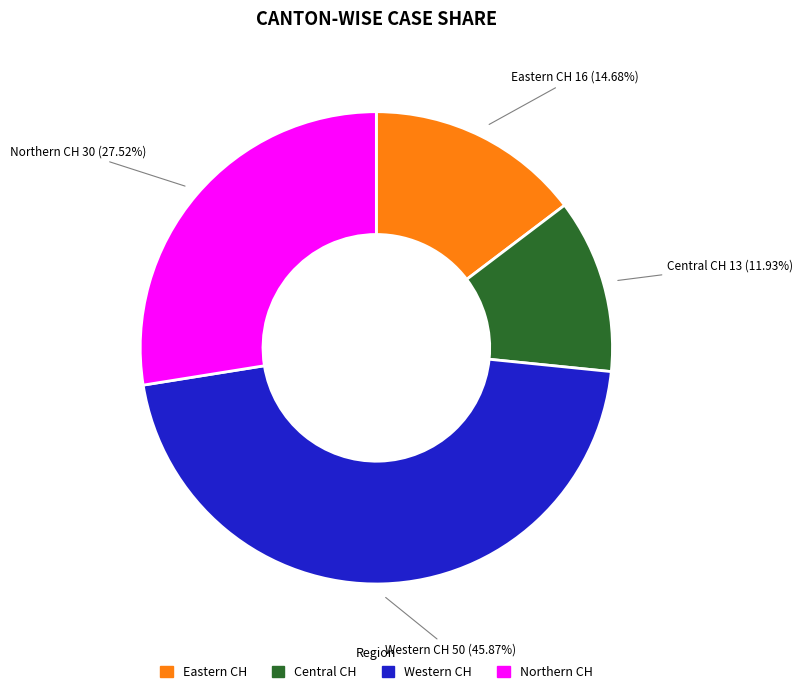

Is there any slice that represents more than half of the pie?

No